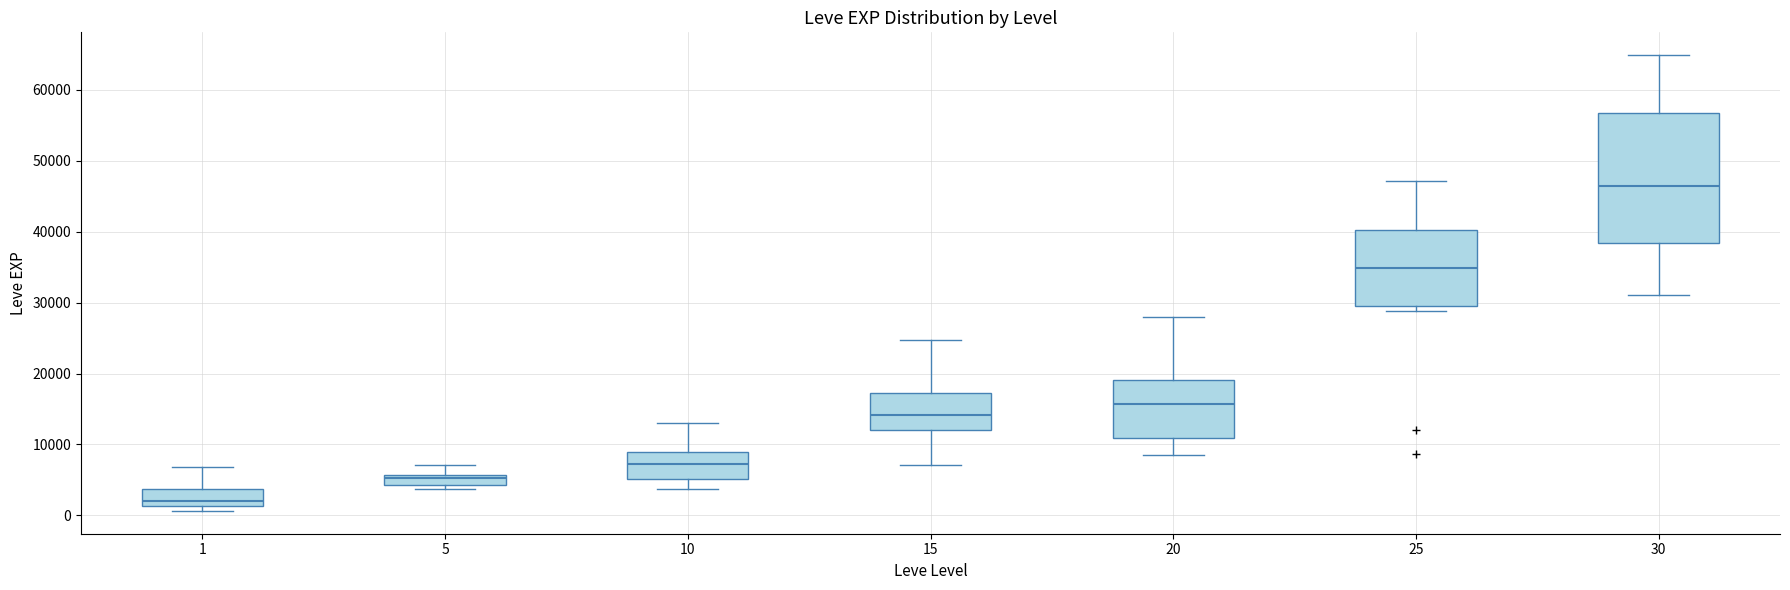

Reading left to right, transcribe this box plot: for each box, give where its median line is, the range the box spans, and where its two whiskers end, as read against the y-axis. The values are not printed on the chart, so give them approximately, as read against the axis.

1: median 2000, box 1000 to 4000, whiskers 1000 (just below the box's lower edge) to 7000
5: median 5000, box 4000 to 6000, whiskers 4000 (just below the box's lower edge) to 7000
10: median 7000, box 5000 to 9000, whiskers 4000 to 13000
15: median 14000, box 12000 to 17000, whiskers 7000 to 25000
20: median 16000, box 11000 to 19000, whiskers 9000 to 28000
25: median 35000, box 30000 to 40000, whiskers 29000 to 47000
30: median 46000, box 38000 to 57000, whiskers 31000 to 65000